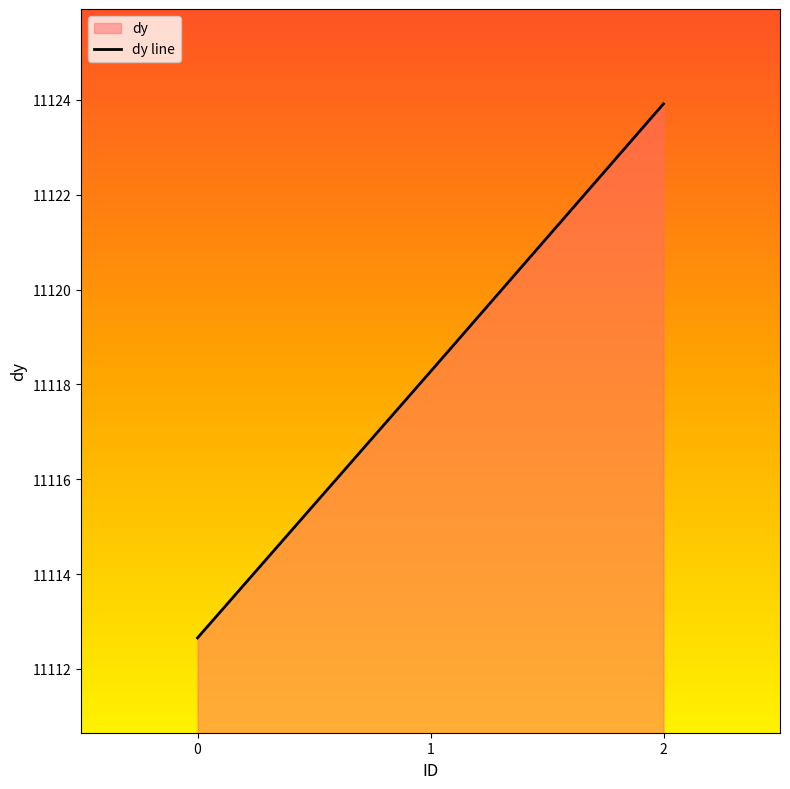

Rank the categories by value from lowest to highest.

0, 1, 2